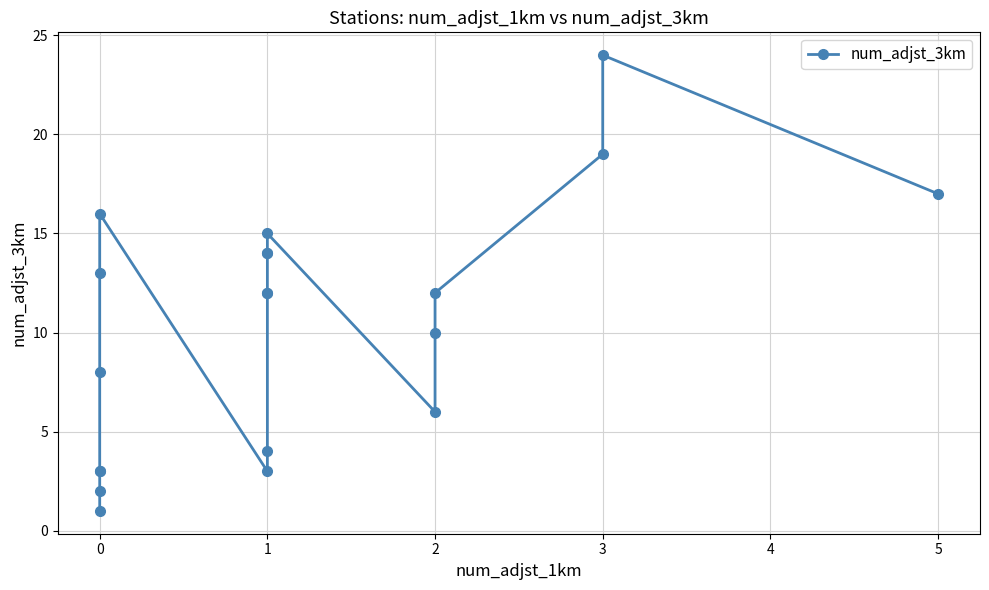

Count the number of categories in the chart.

20